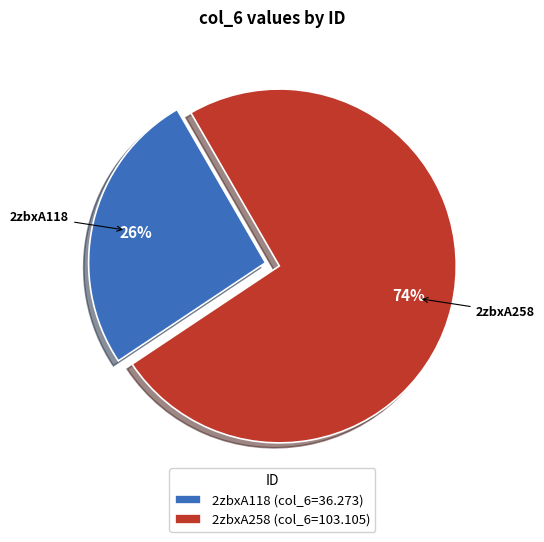

True or false: 2zbxA258 accounts for 59% of the total.

False